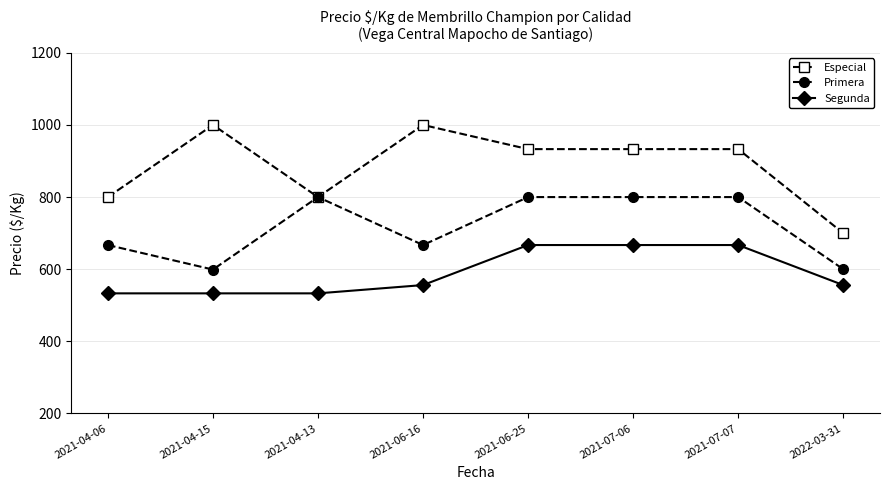

How many categories are shown in the chart?

8